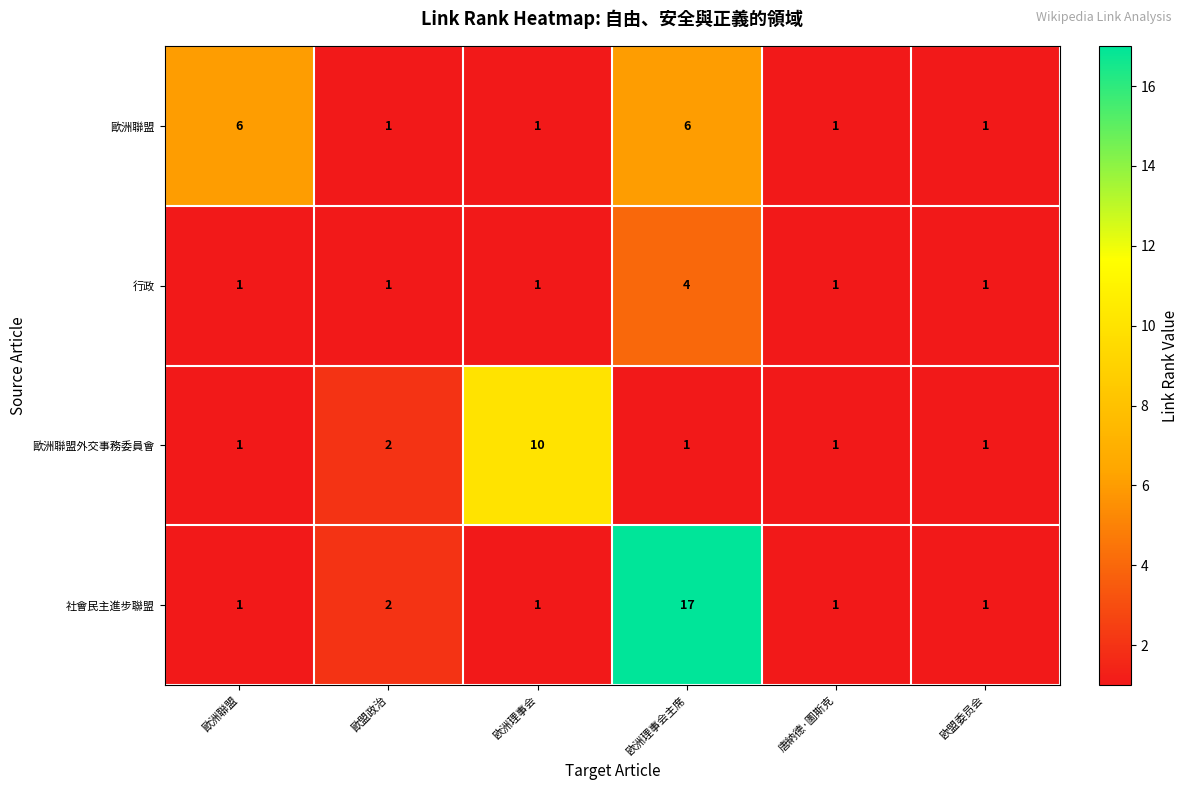

What is the highest value of the 歐洲聯盟外交事務委員會 series?

10